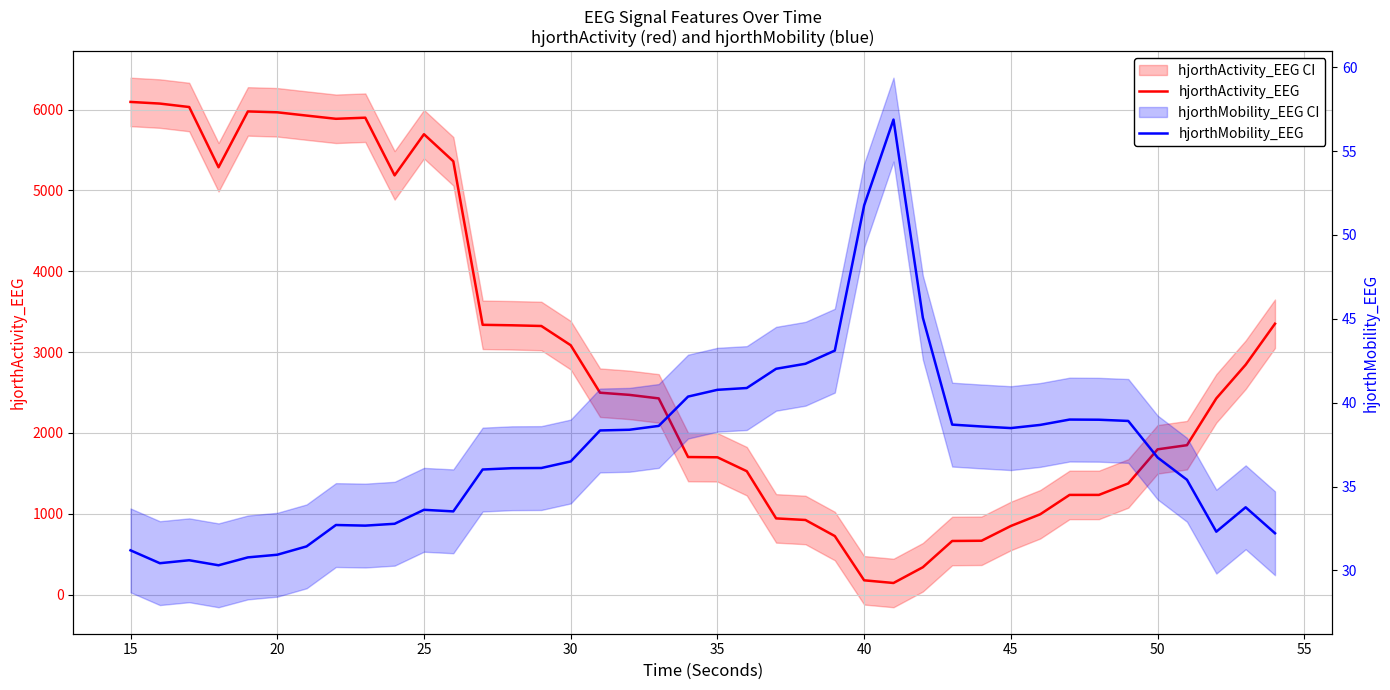

Which series has the largest total across all categories?

hjorthActivity_EEG